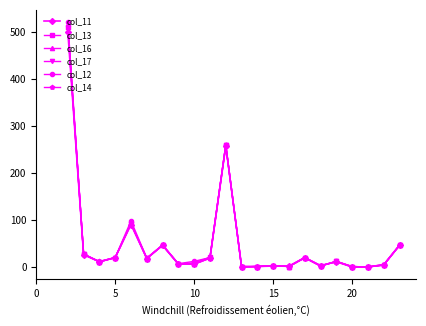

What is the maximum value shown in the chart?

520